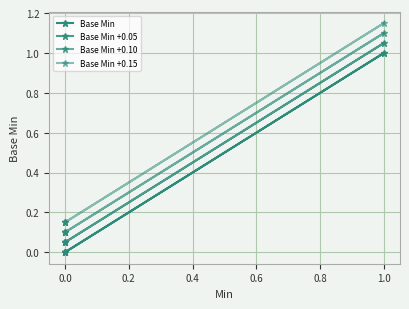

How many series are shown in this chart?

4